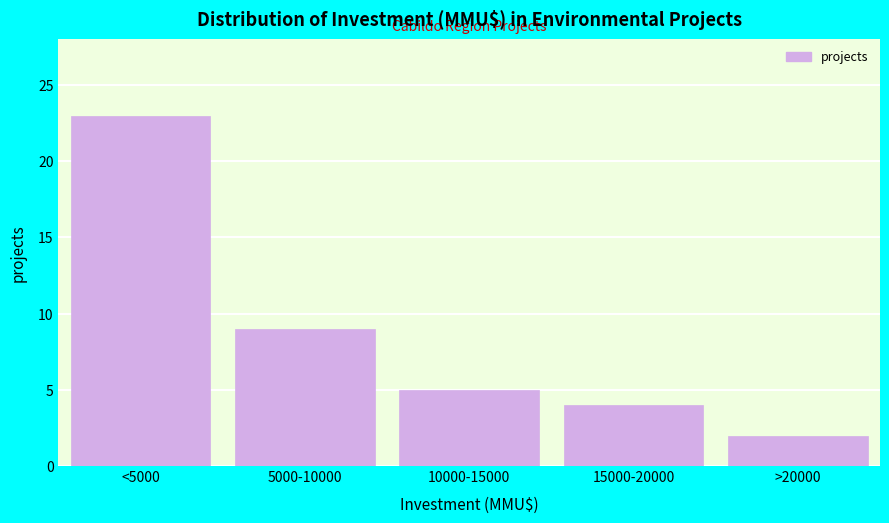

Reading left to right, what are all the values shown in this chart?

<5000=23	5000-10000=9	10000-15000=5	15000-20000=4	>20000=2